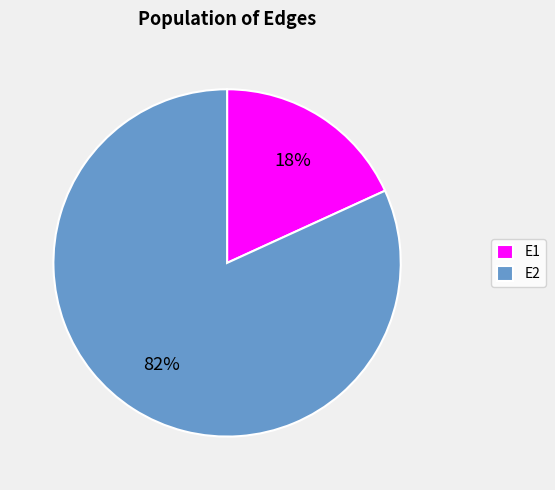

Combined, do E2 and E1 account for over 50%?

Yes